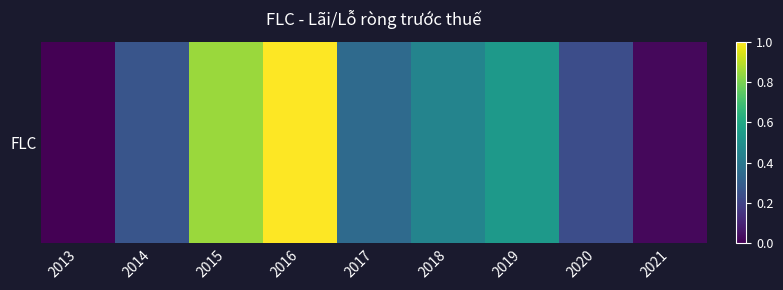

Rank the categories by value from highest to lowest.

2016, 2015, 2019, 2018, 2017, 2014, 2020, 2021, 2013